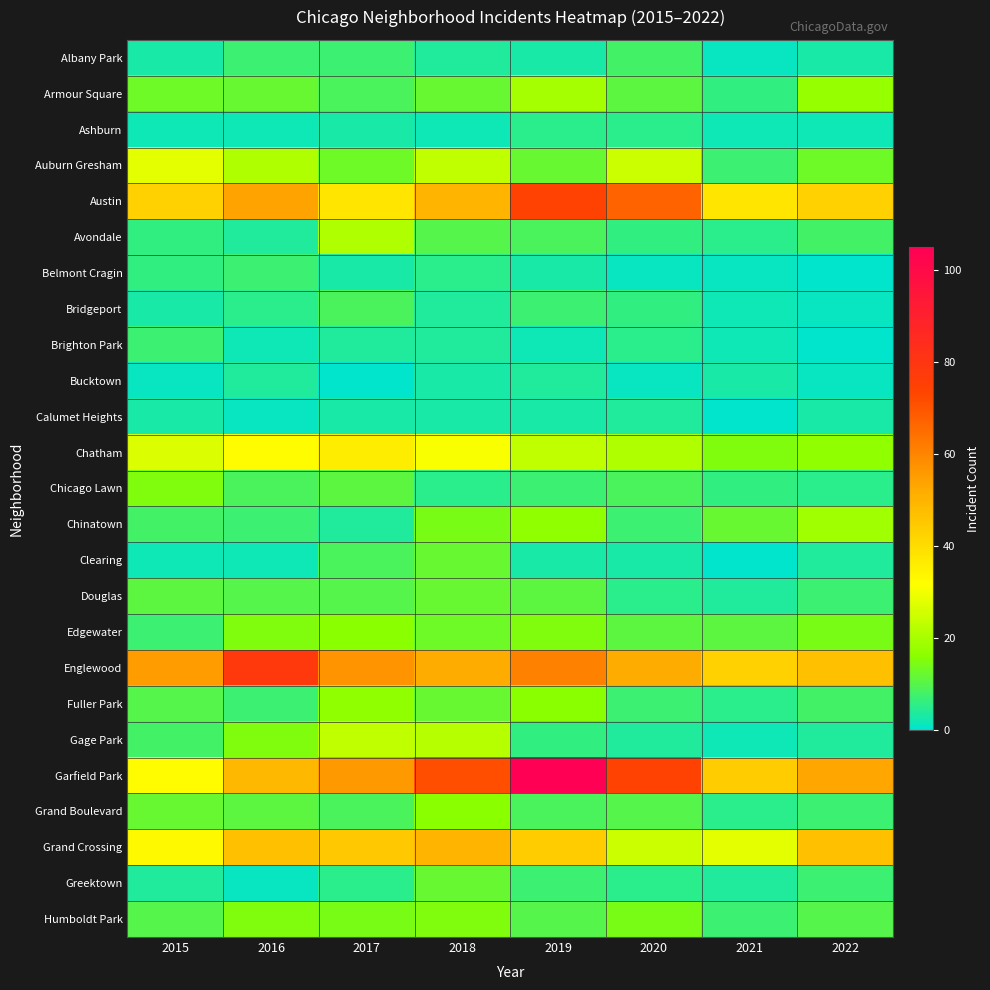

Rank the series at 2022 from highest to lowest value.

Garfield Park, Englewood, Grand Crossing, Austin, Chinatown, Armour Square, Chatham, Edgewater, Auburn Gresham, Humboldt Park, Avondale, Fuller Park, Douglas, Grand Boulevard, Greektown, Chicago Lawn, Clearing, Gage Park, Albany Park, Calumet Heights, Ashburn, Bridgeport, Bucktown, Belmont Cragin, Brighton Park